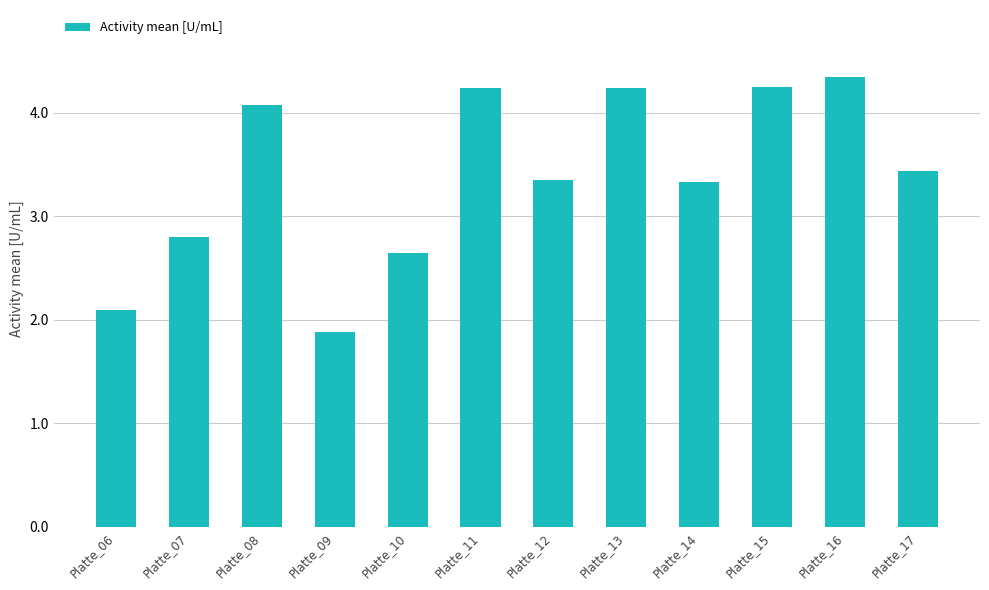

Reading left to right, what are all the values shown in this chart?

Platte_06=2.1	Platte_07=2.8	Platte_08=4.1	Platte_09=1.9	Platte_10=2.6	Platte_11=4.2	Platte_12=3.4	Platte_13=4.2	Platte_14=3.3	Platte_15=4.2	Platte_16=4.3	Platte_17=3.4